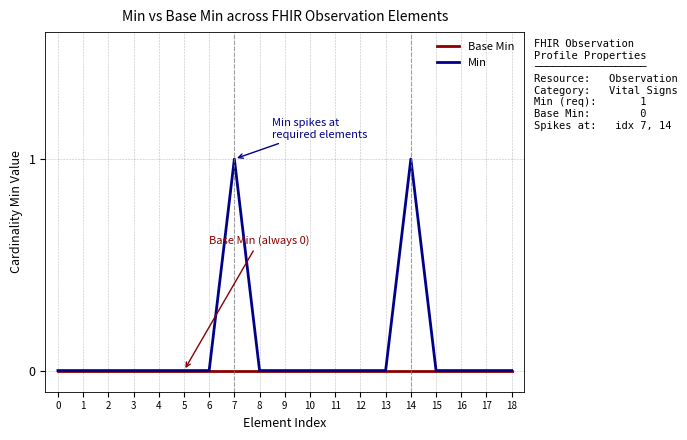

List the series in order of their overall mean, lowest first.

Base Min, Min